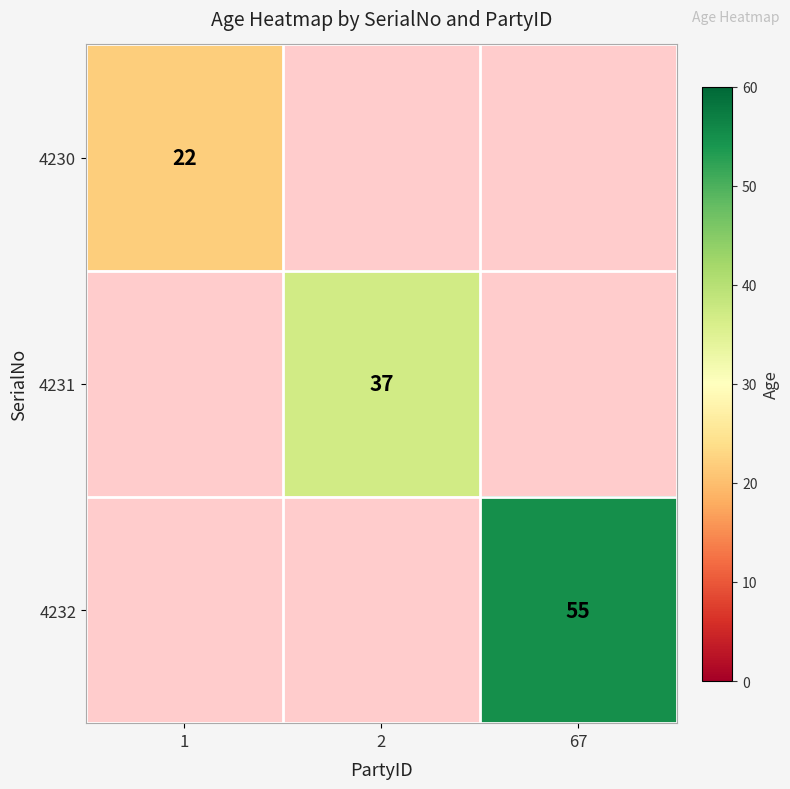

Is it true that 4232 equals 55 at 67?

True